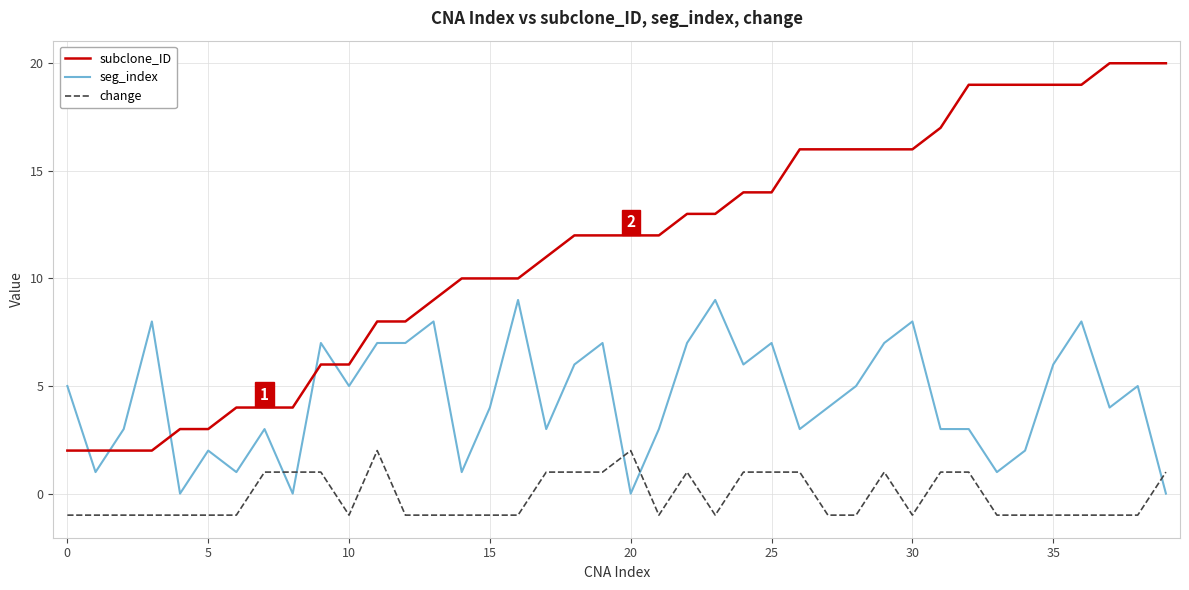

List the series in order of their peak value, highest first.

subclone_ID, seg_index, change